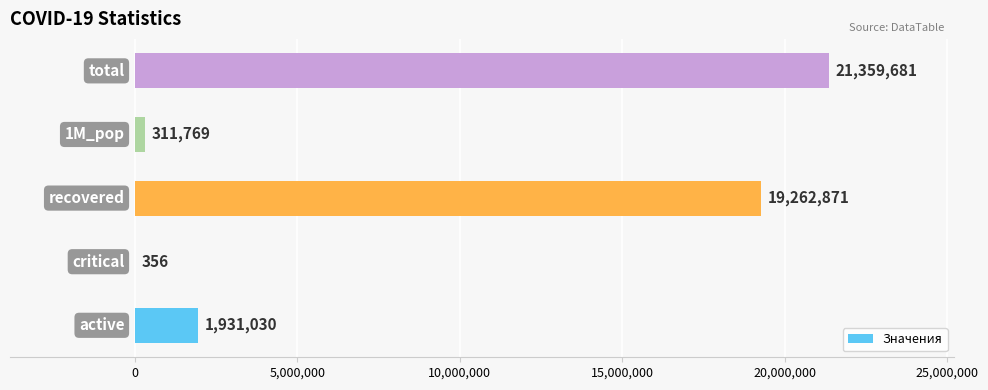

What is the sum of all values?

42865707